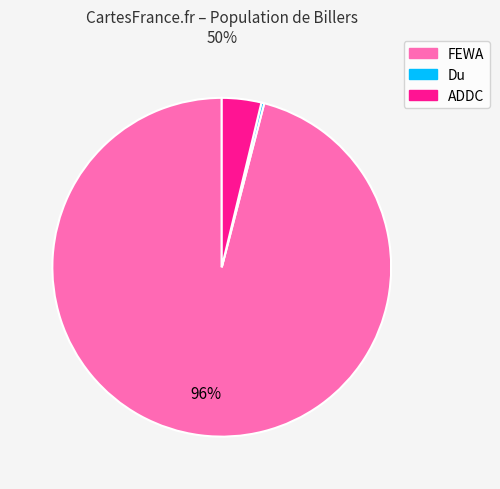

Which slice is the largest?

FEWA